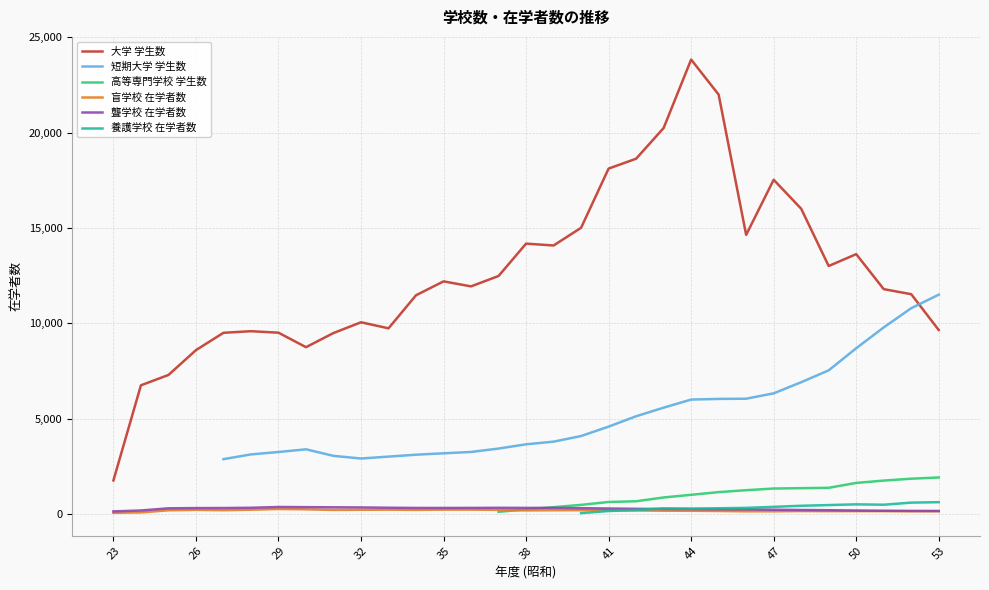

True or false: 大学 学生数 and 高等専門学校 学生数 intersect in this chart.

False